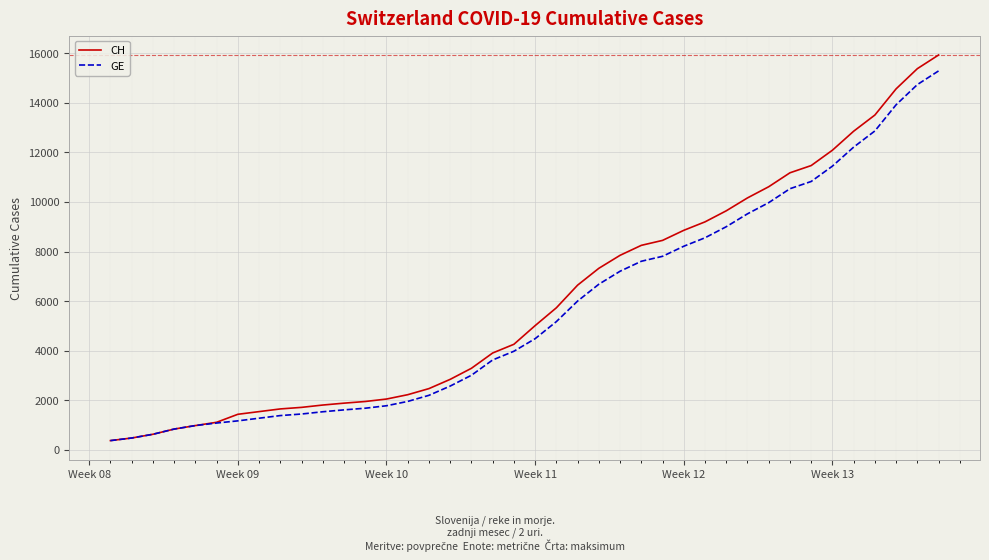

What is the greatest value displayed?

15926